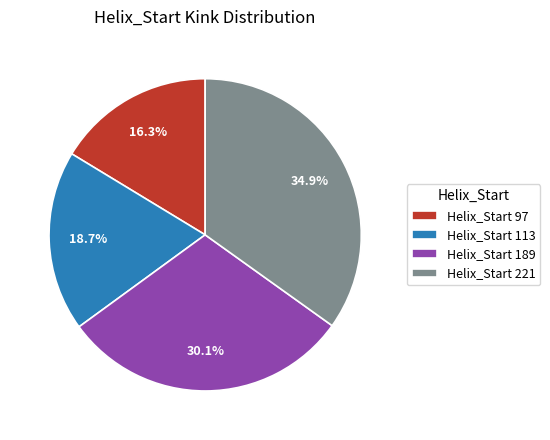

Approximately how many times larger is the value at Helix_Start 221 compared to Helix_Start 97?

2.1